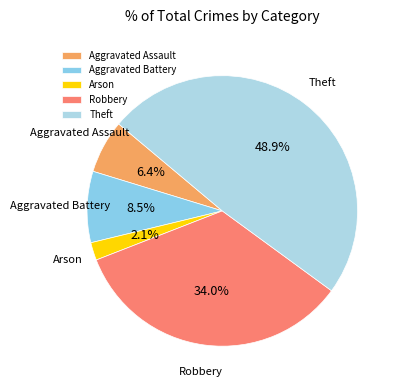

How many slices are in this pie chart?

5